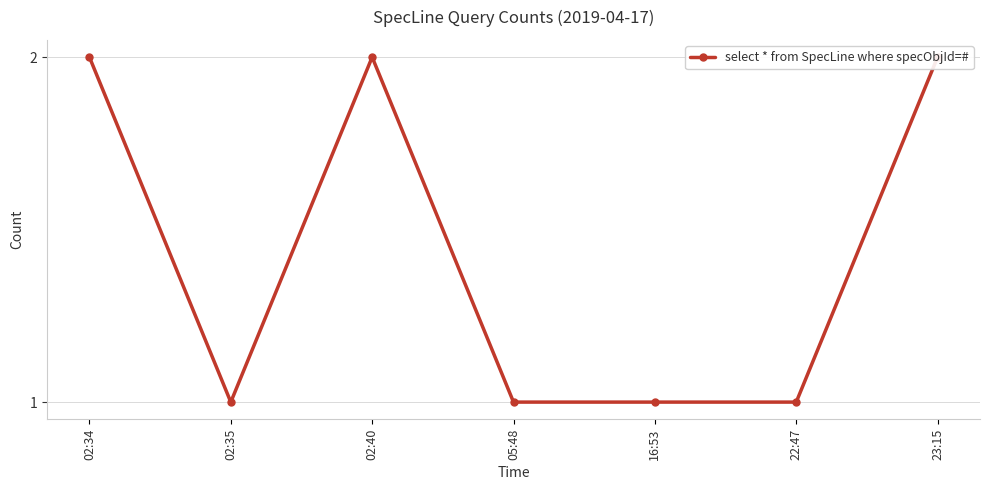

Between 02:34 and 05:48, which is larger?

02:34